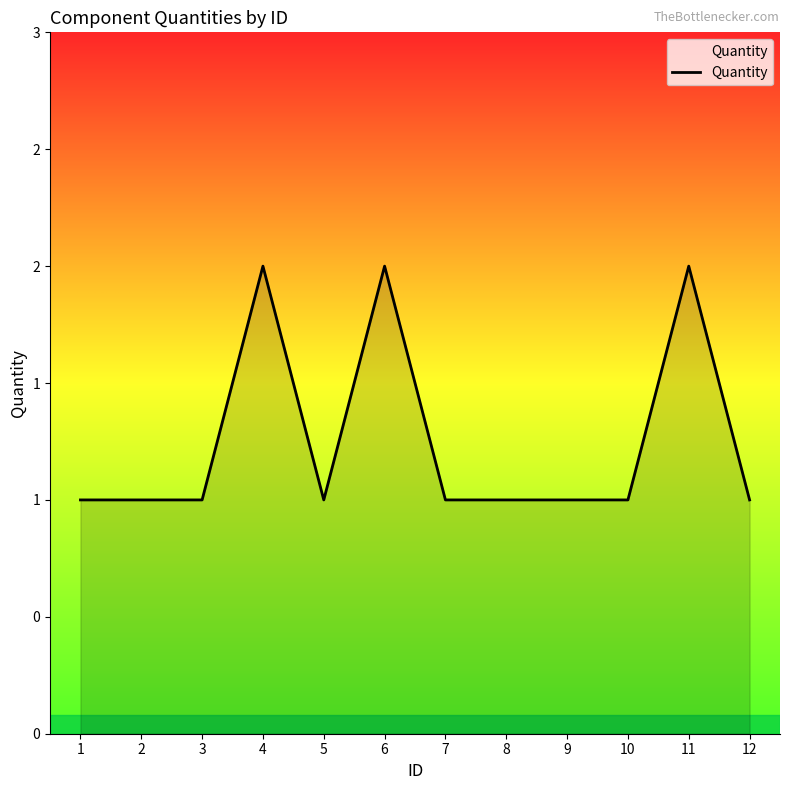

Reading left to right, what are all the values shown in this chart?

1	1	1	2	1	2	1	1	1	1	2	1